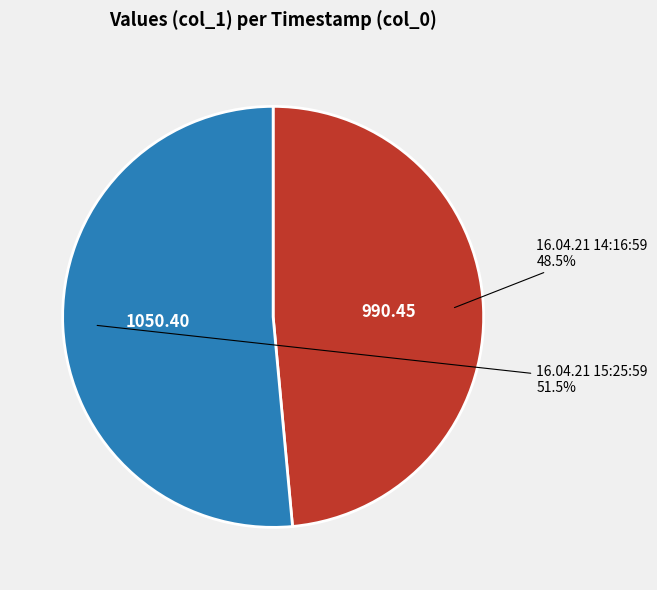

Rank the categories by value from lowest to highest.

16.04.21 14:16:59, 16.04.21 15:25:59